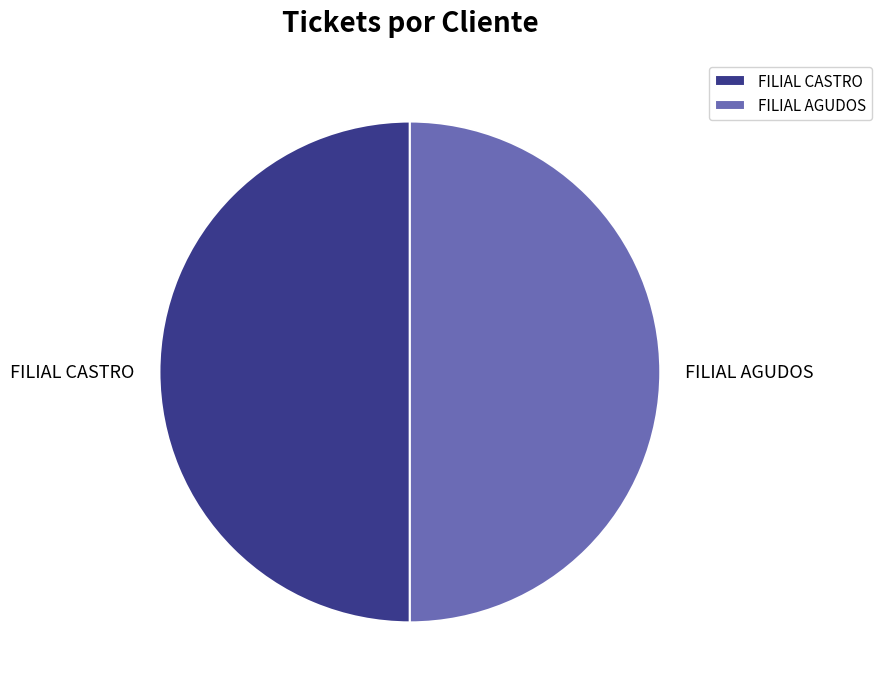

True or false: FILIAL AGUDOS accounts for 50% of the total.

True